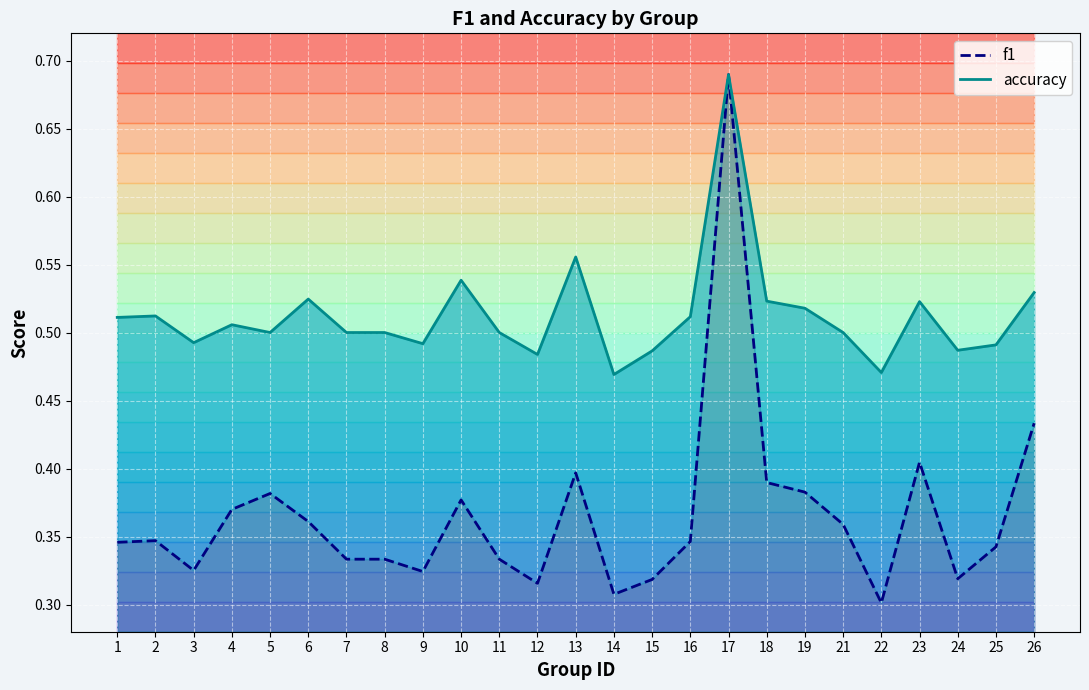

How many lines are shown in the chart?

2